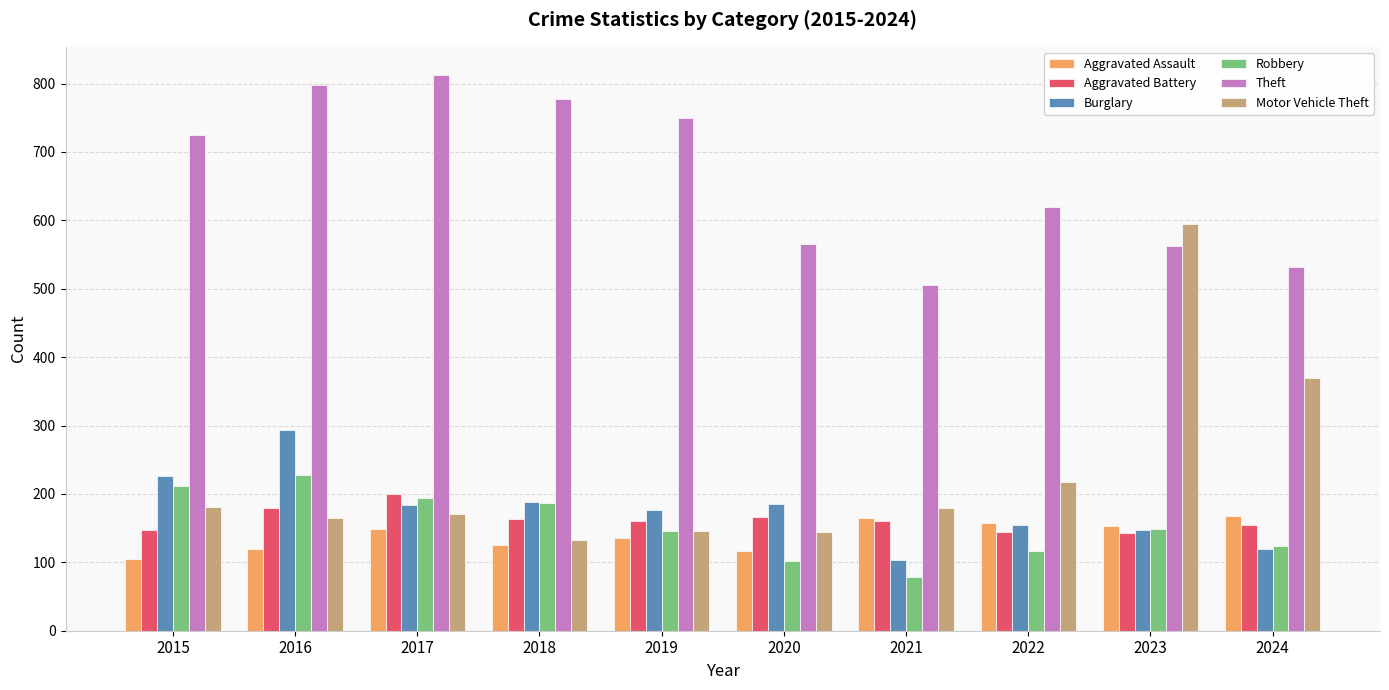

Which category has the lowest value in the Burglary series?

2021